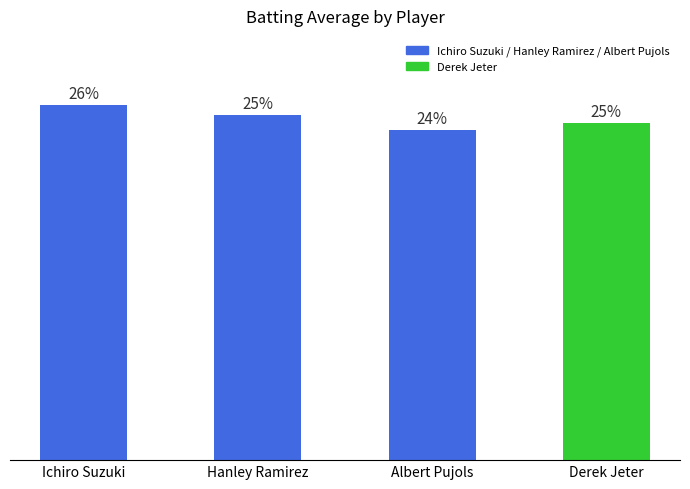

Count the values in the range 0 to 1.

4